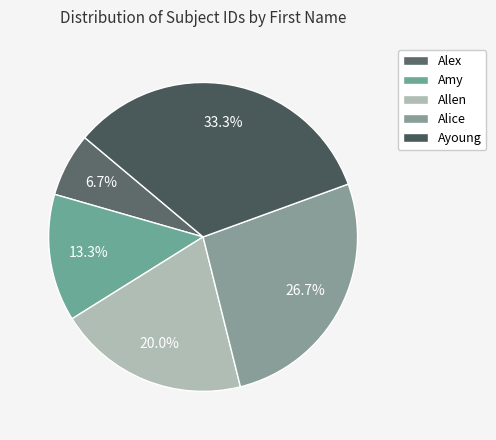

Is the sum of Alex and Ayoung greater than half?

No